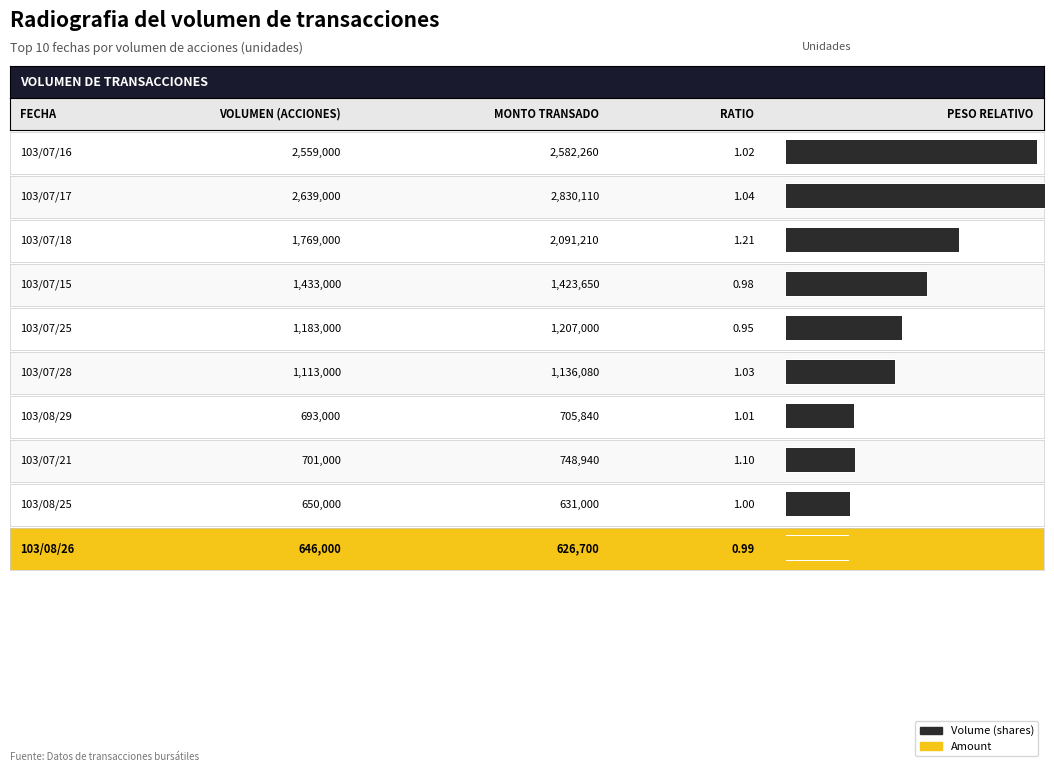

How many groups of bars are there?

10